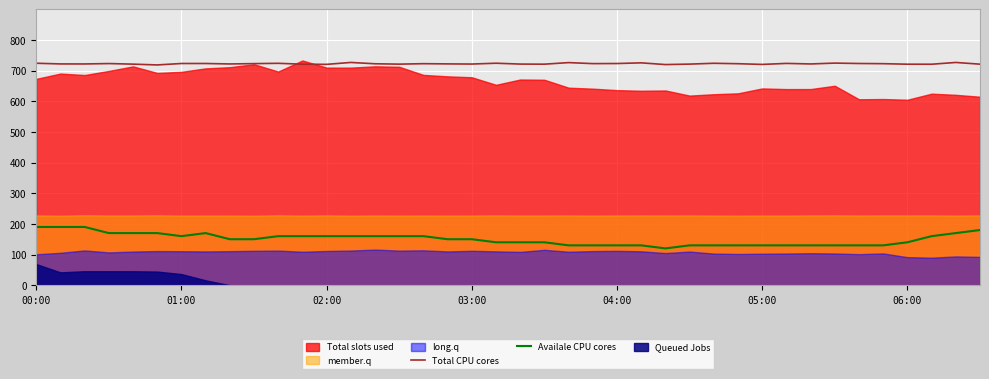

True or false: Total CPU cores and Availale CPU cores intersect in this chart.

False